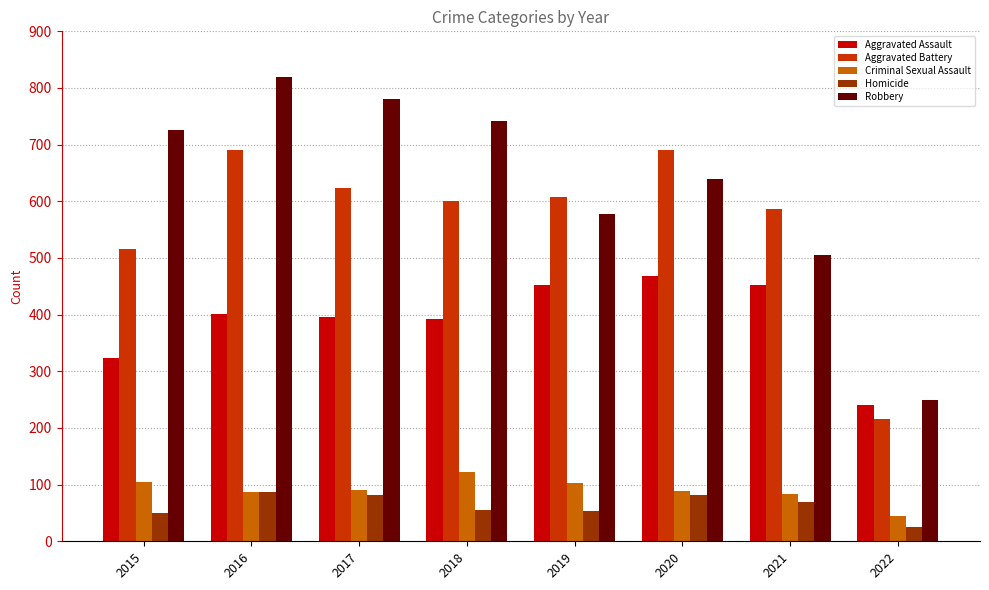

Which series has the largest total across all categories?

Robbery